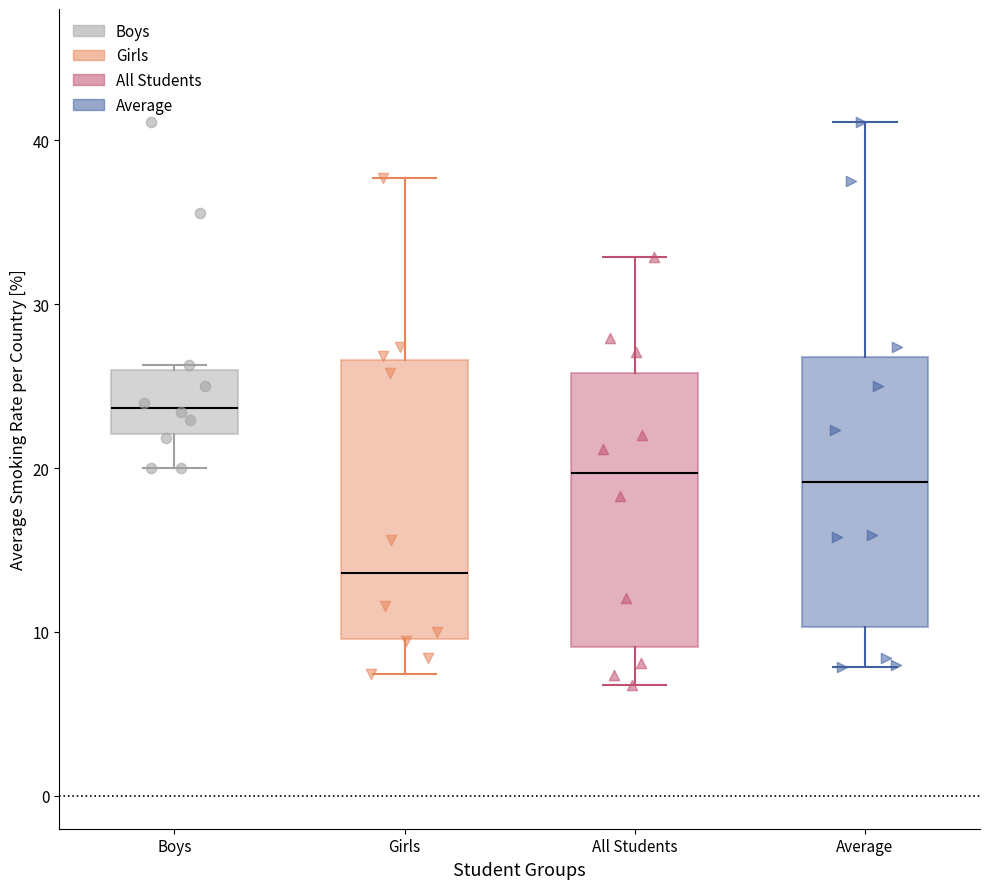

Which box has the lowest median line?

Girls